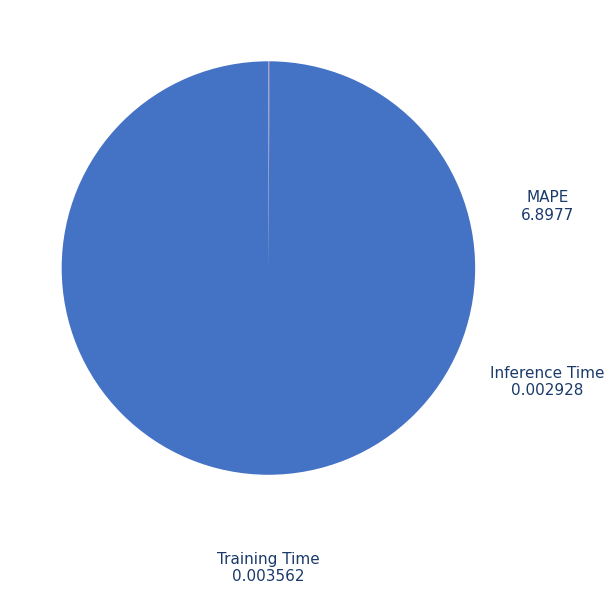

Does any single category account for the majority?

Yes